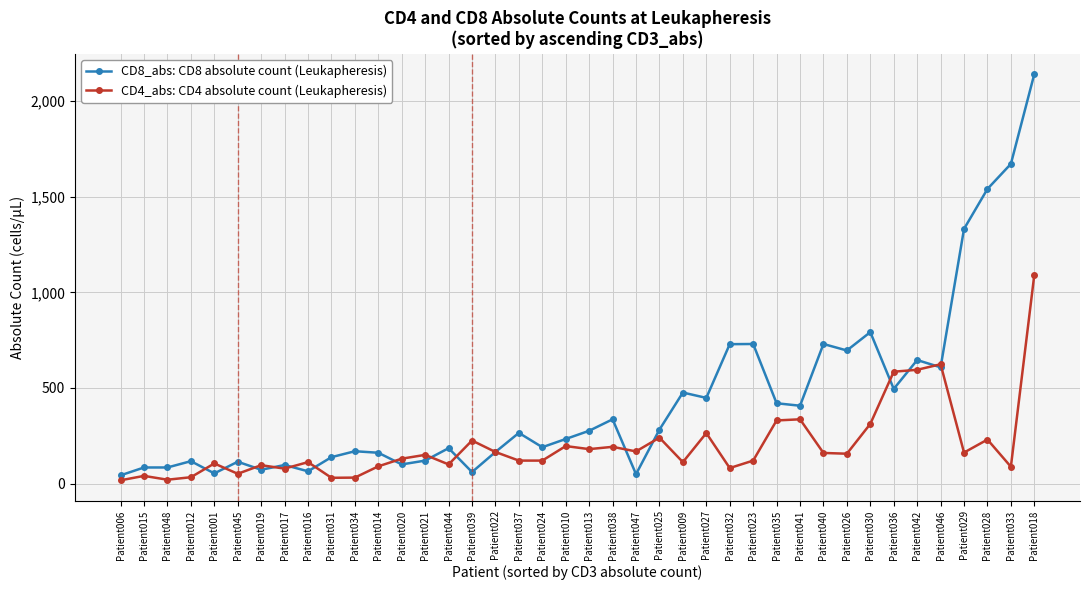

What is the label of the 37th point from the left?

Patient029